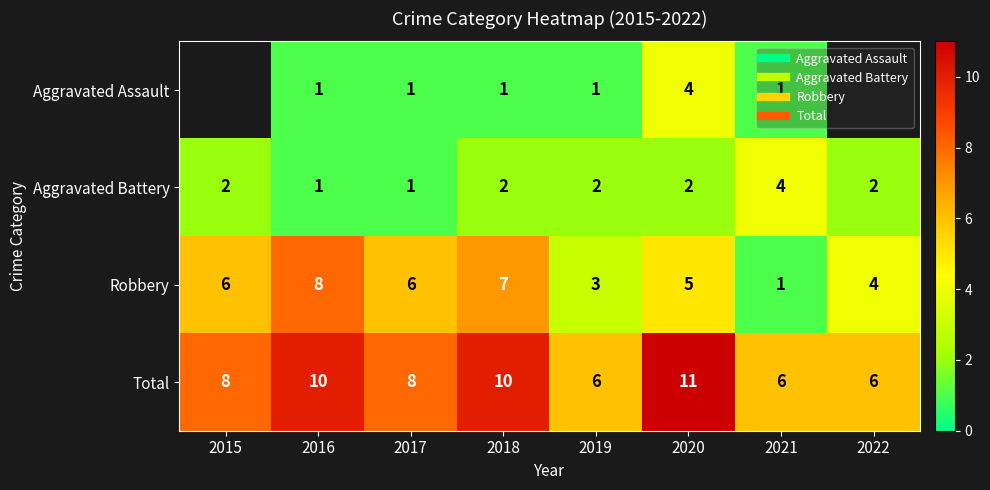

What is the minimum value shown in the chart?

1.0